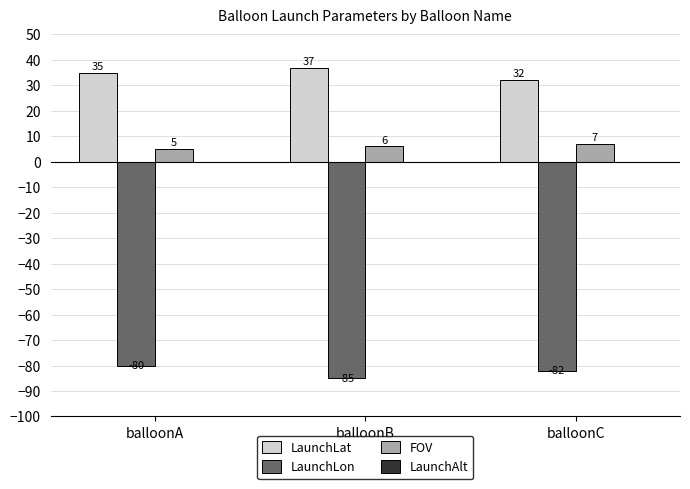

What is the value of the FOV bar at the 2nd from the left?

6